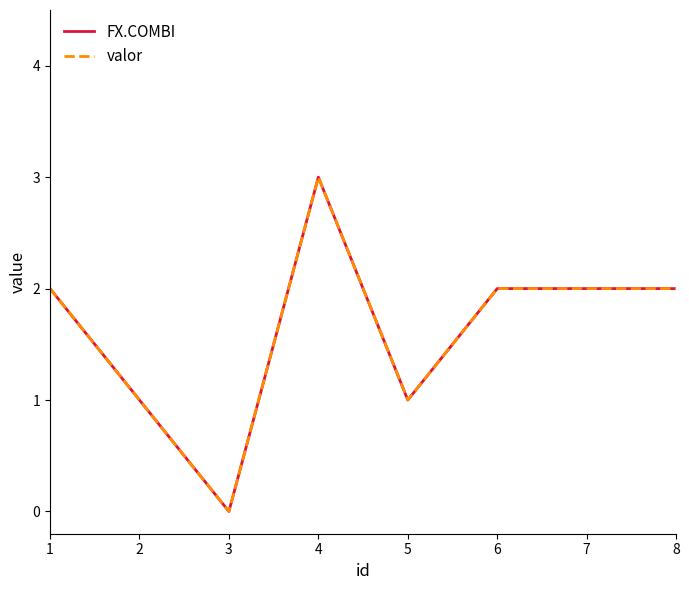

Is this an area chart (filled region under the line)?

No